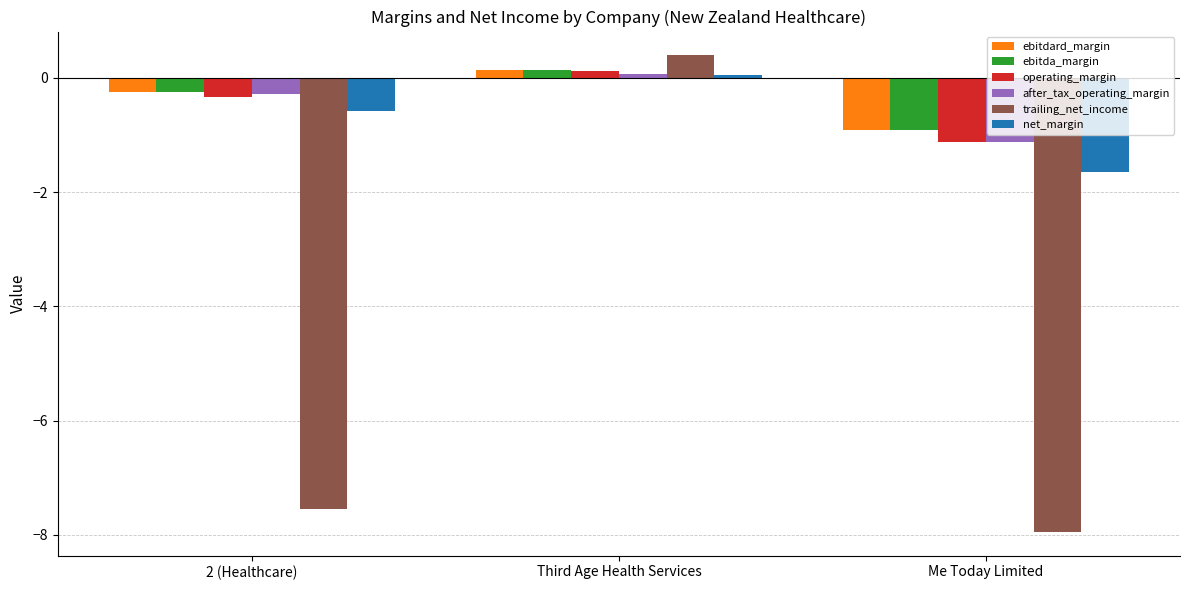

What is the maximum value shown in the chart?

0.4